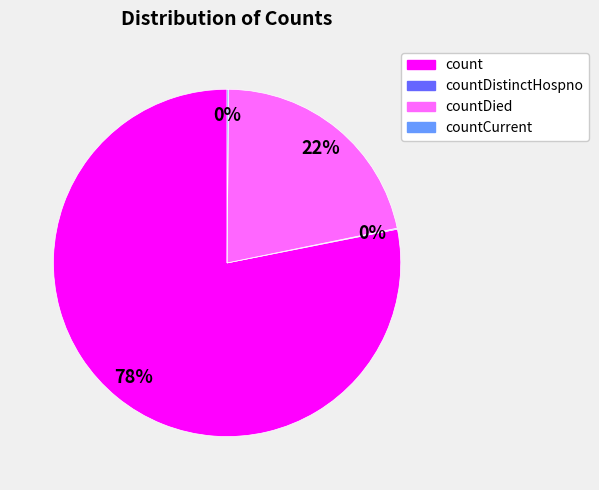

True or false: count accounts for 68% of the total.

False